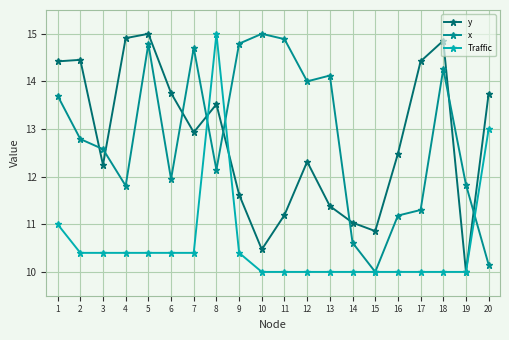

Is it true that Traffic equals 2.5 at 6?

False